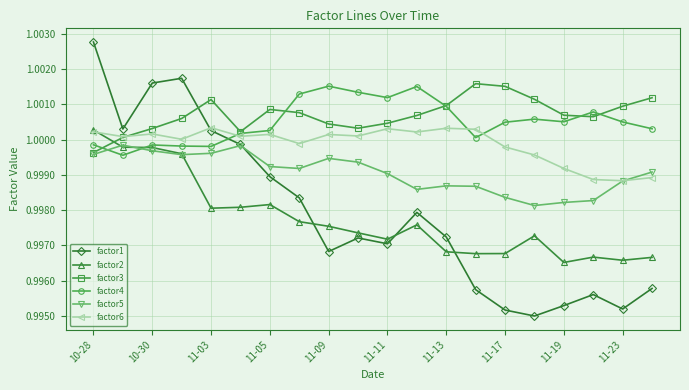

Which series has the largest range (max minus min)?

factor1